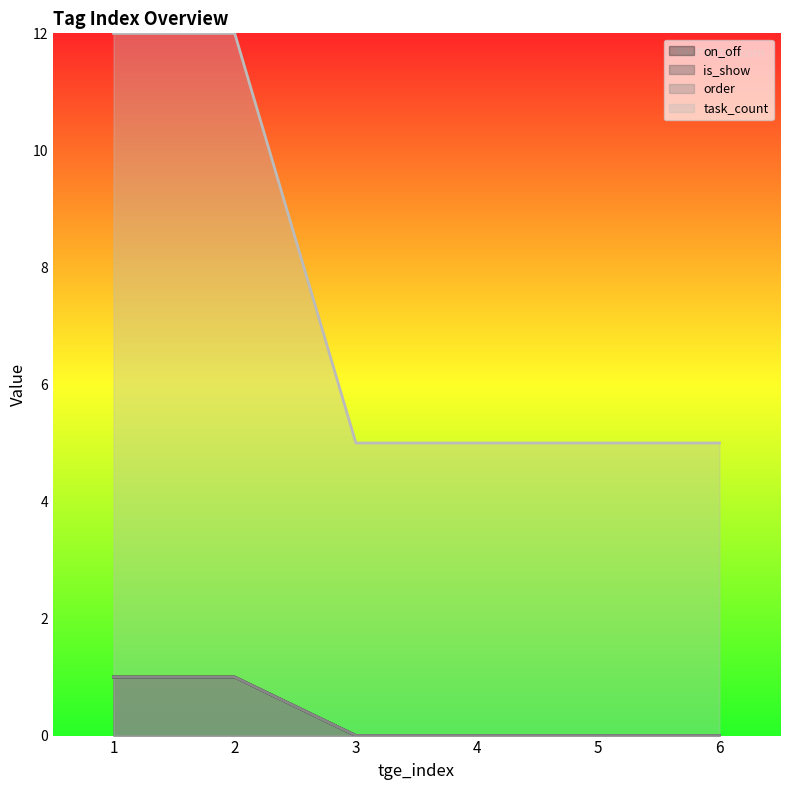

What is the difference between the second highest and minimum values in the order series?

1